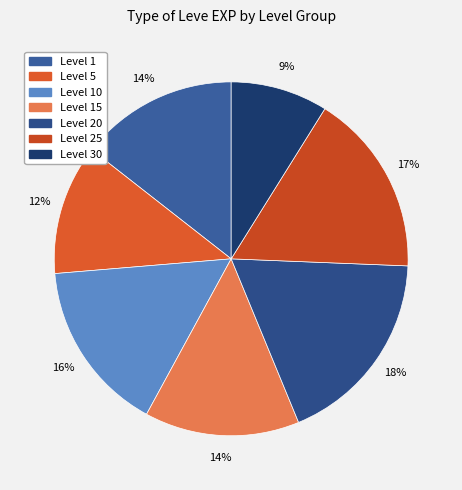

Does any single category account for the majority?

No